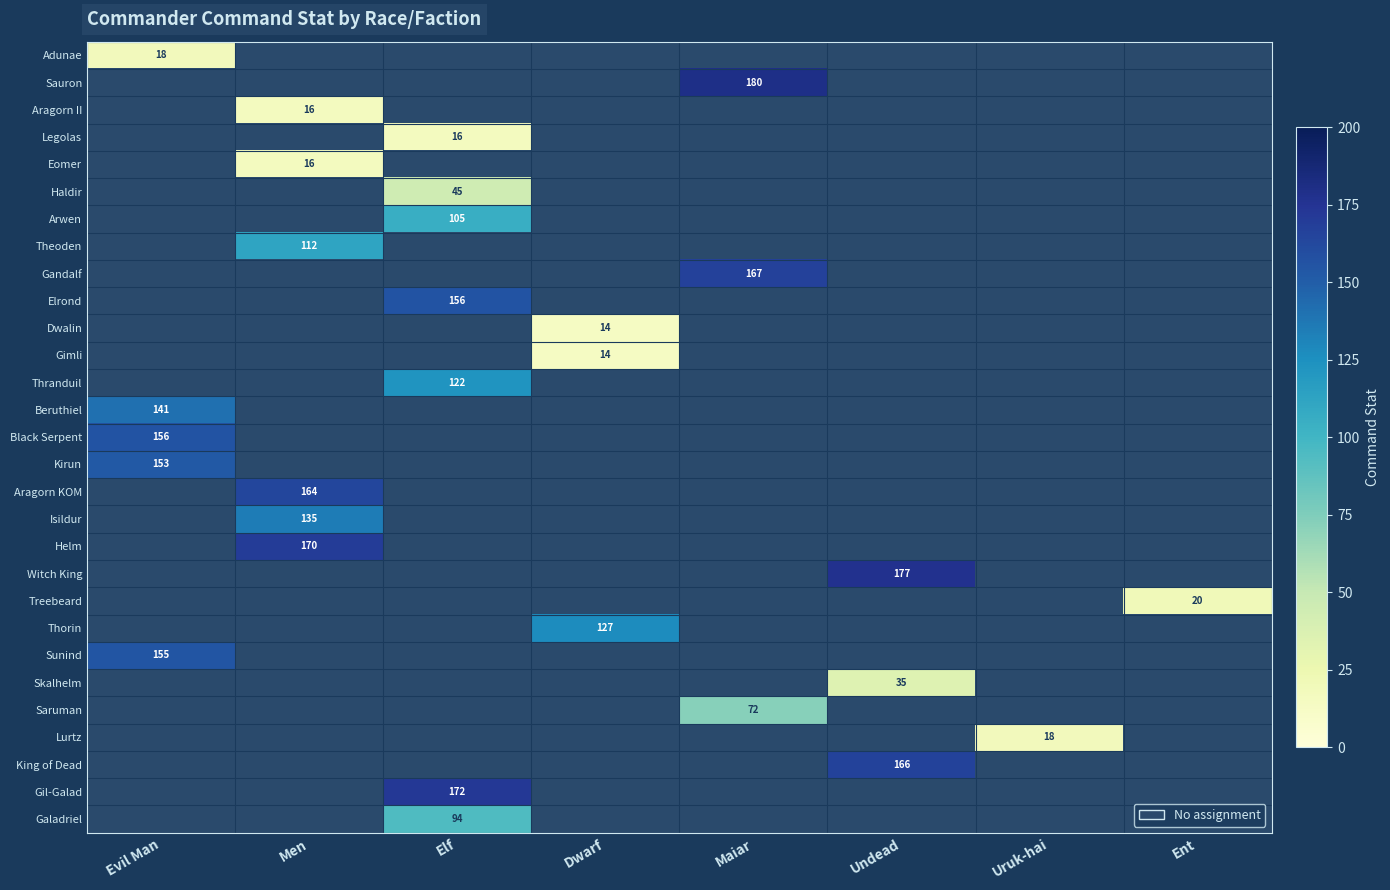

At Dwarf, list the series in order from largest to smallest.

Thorin, Dwalin, Gimli, Adunae, Sauron, Aragorn II, Legolas, Eomer, Haldir, Arwen, Theoden, Gandalf, Elrond, Thranduil, Beruthiel, Black Serpent, Kirun, Aragorn KOM, Isildur, Helm, Witch King, Treebeard, Sunind, Skalhelm, Saruman, Lurtz, King of Dead, Gil-Galad, Galadriel